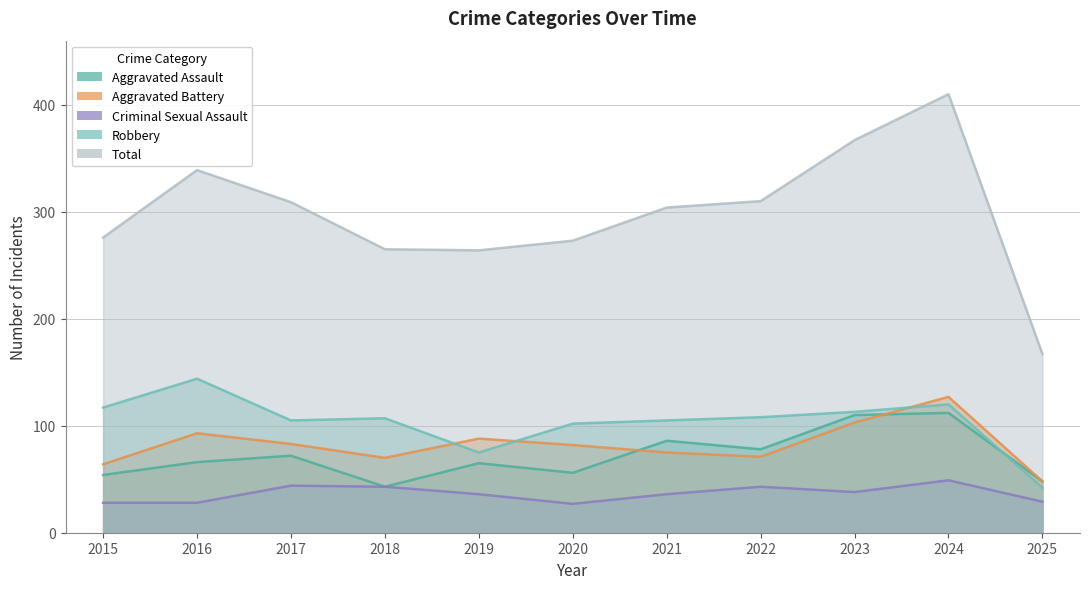

What is the difference between the Aggravated Battery values at 2023 and 2017?

20